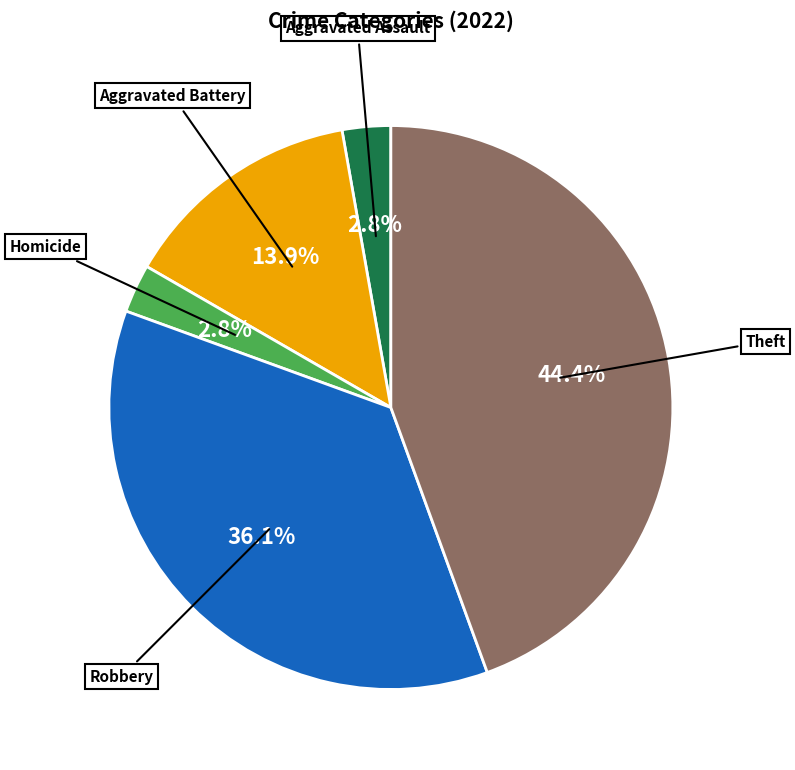

Does any single category account for the majority?

No